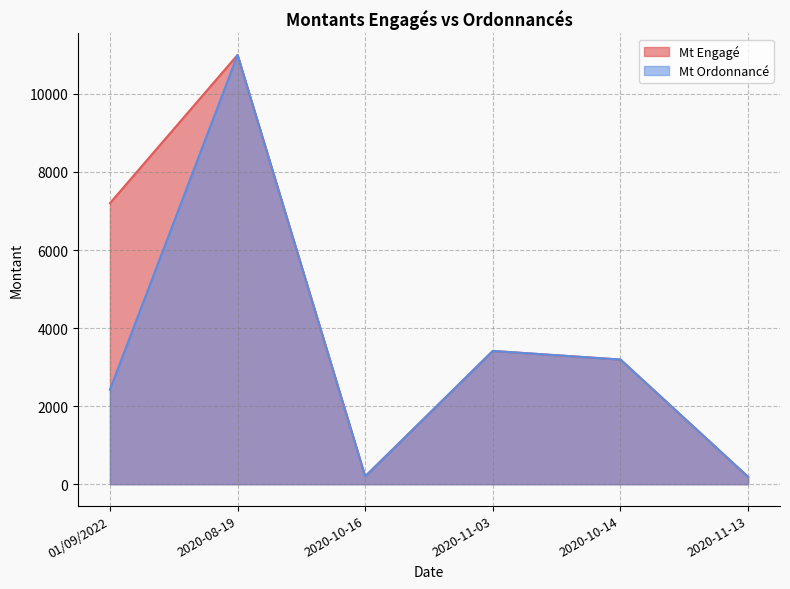

The Mt Engagé series shows 3193.6 at 2020-10-14. True or false?

True